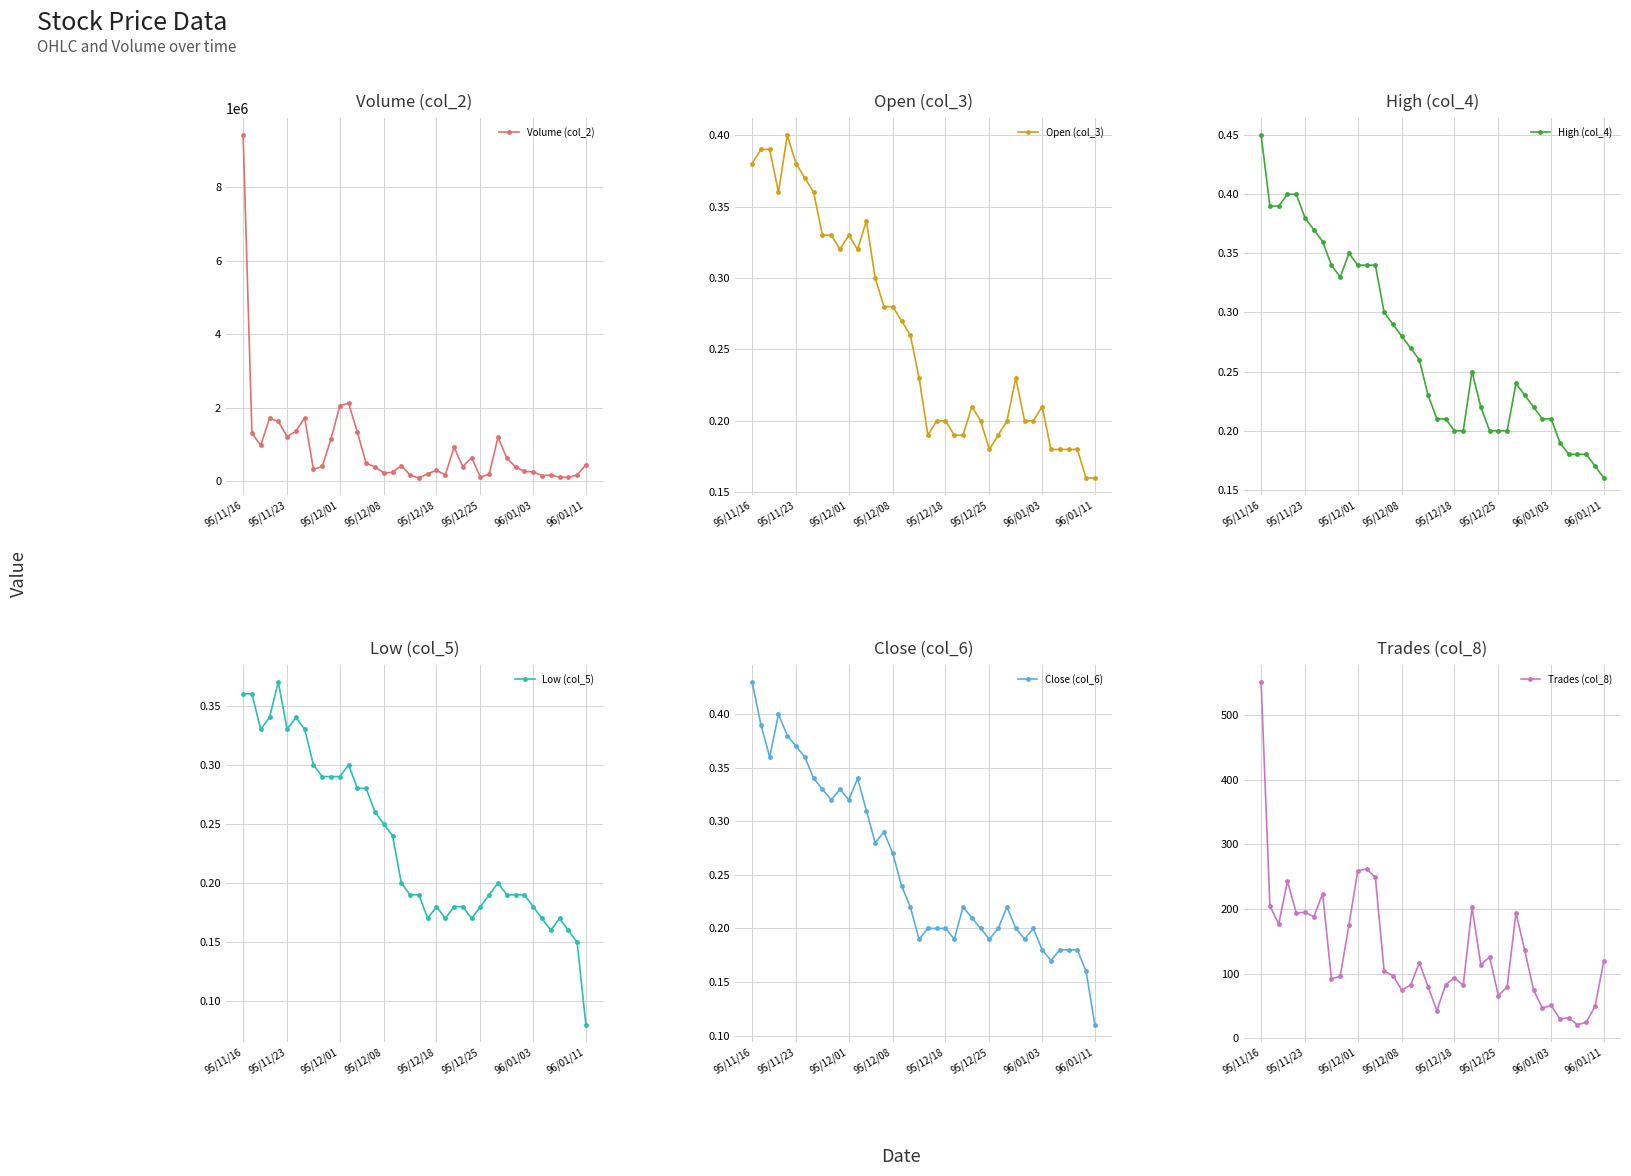

Which series has the largest total across all categories?

Volume (col_2)